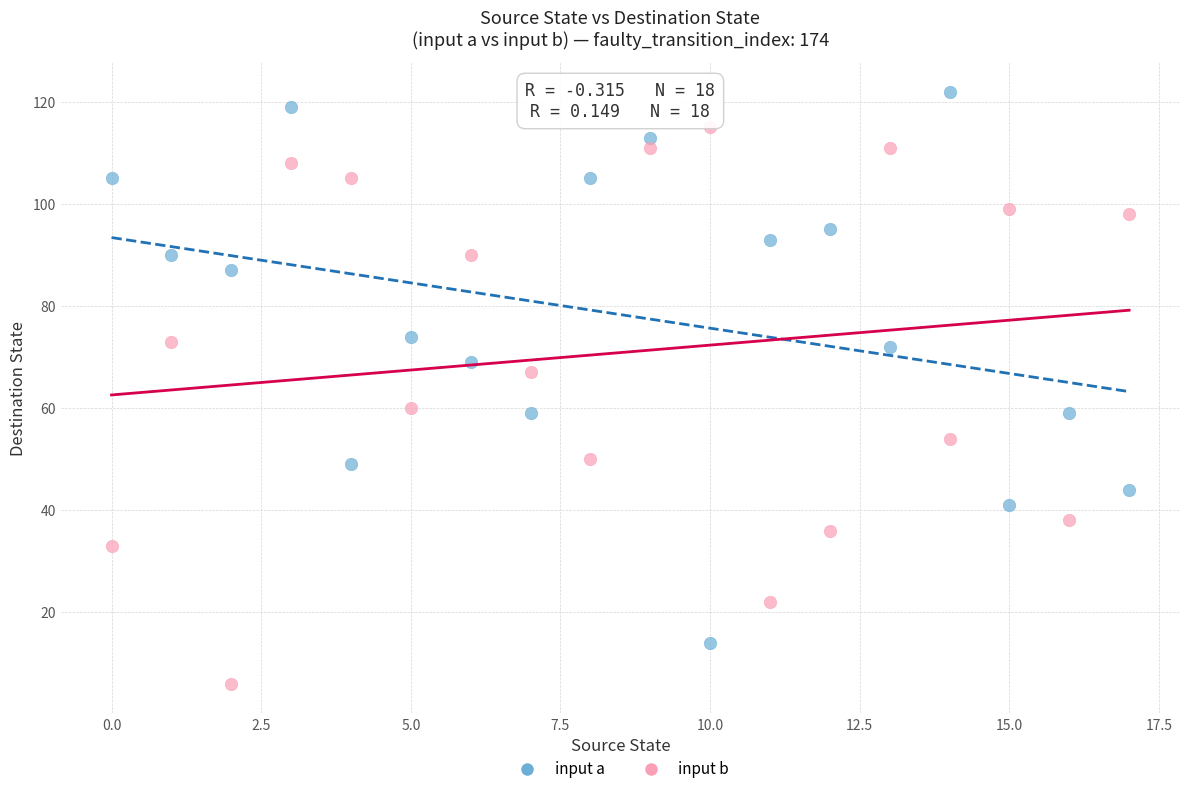

Which series contains the highest Y value?

input a